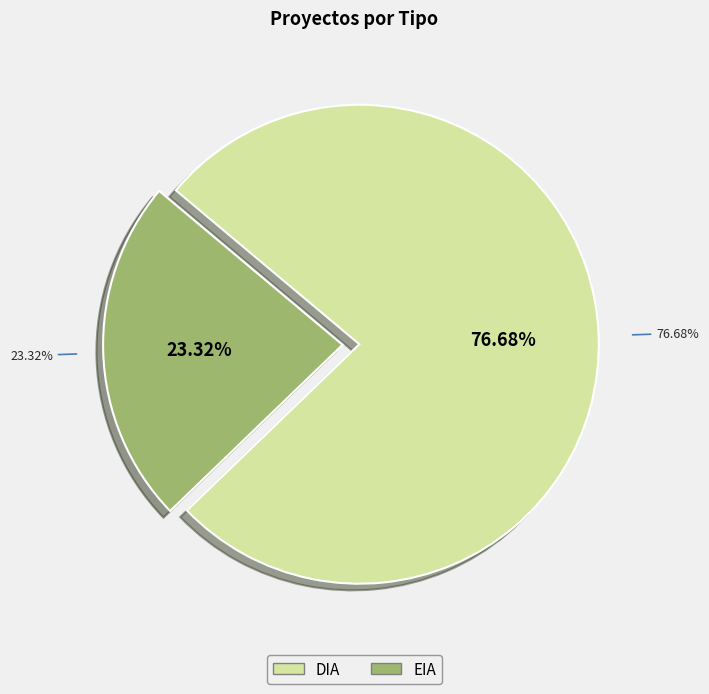

What is the smallest slice in the pie chart?

EIA